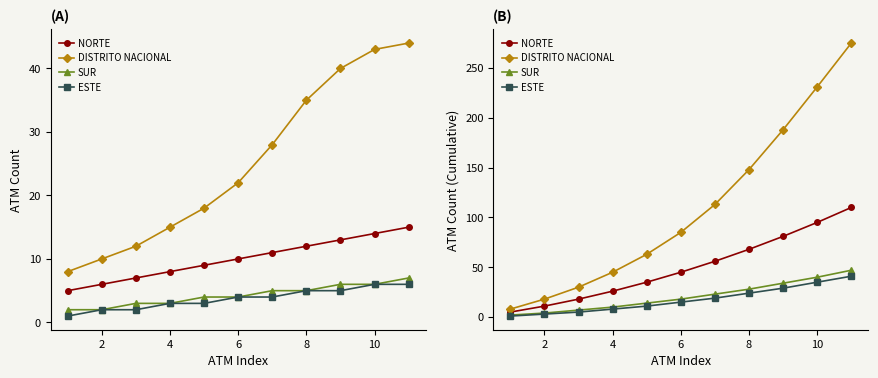

The value of ESTE at 8 is 4. True or false?

False